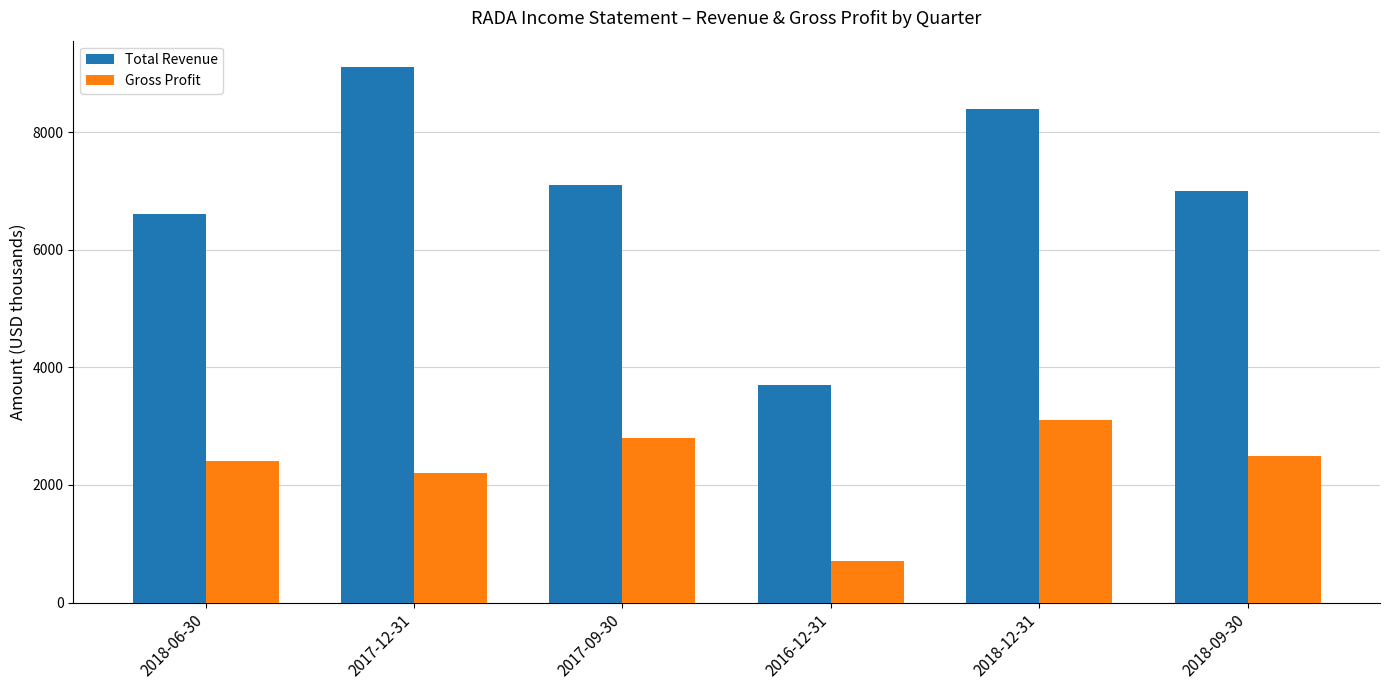

Which series has the largest total across all categories?

Total Revenue